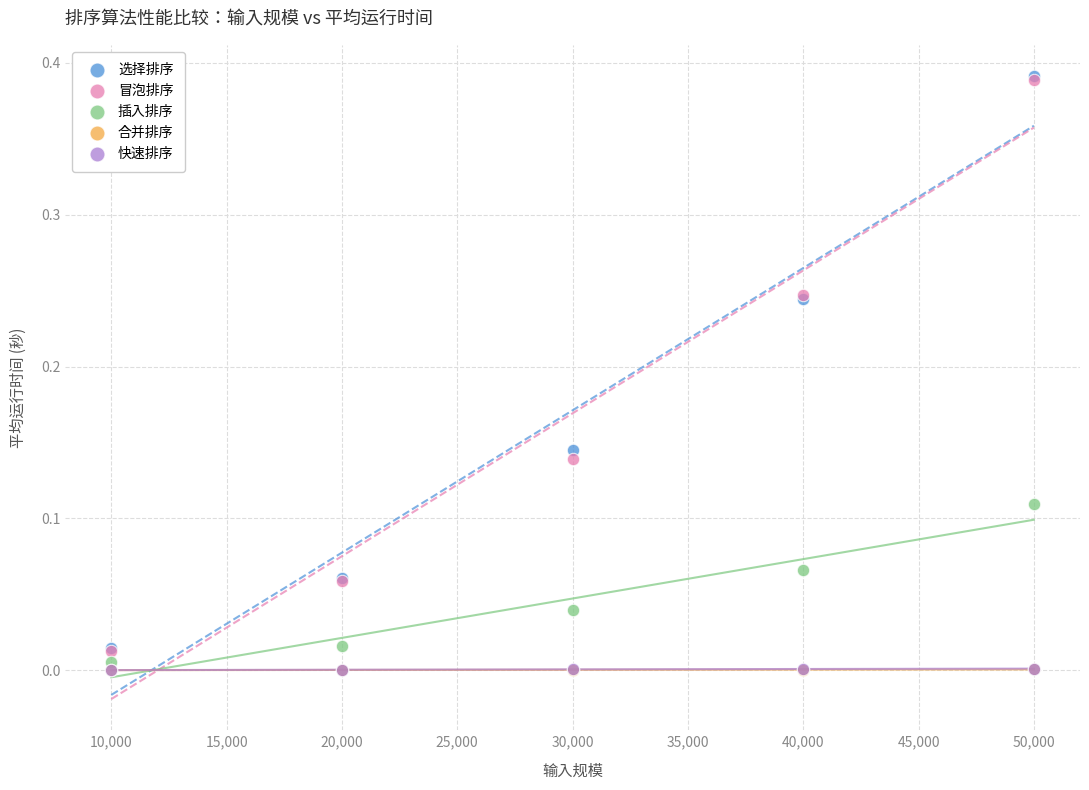

What are all the series names shown in the legend?

选择排序, 冒泡排序, 插入排序, 合并排序, 快速排序